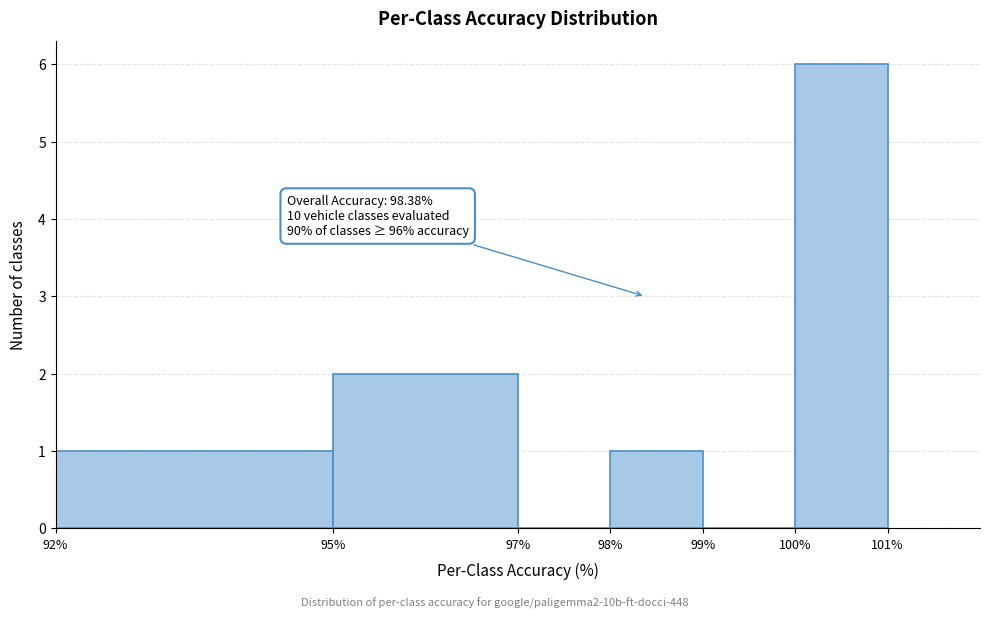

Over which range of the x-axis is the bar tallest?

100% to 101%